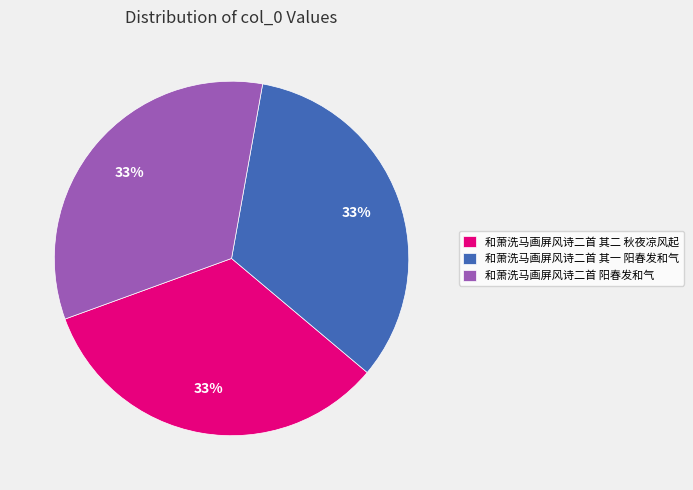

How many slices are in this pie chart?

3